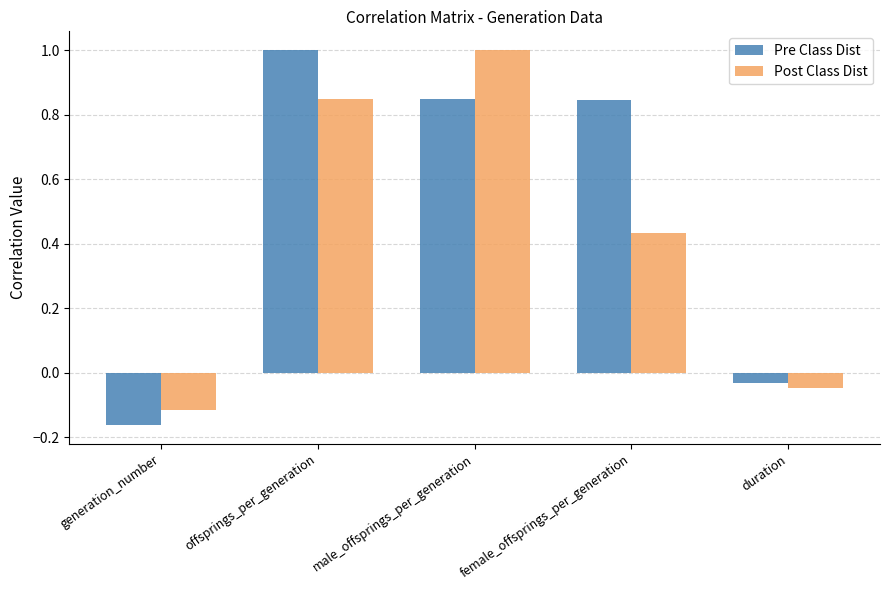

What is the difference between the maximum and minimum values in the Pre Class Dist series?

1.2